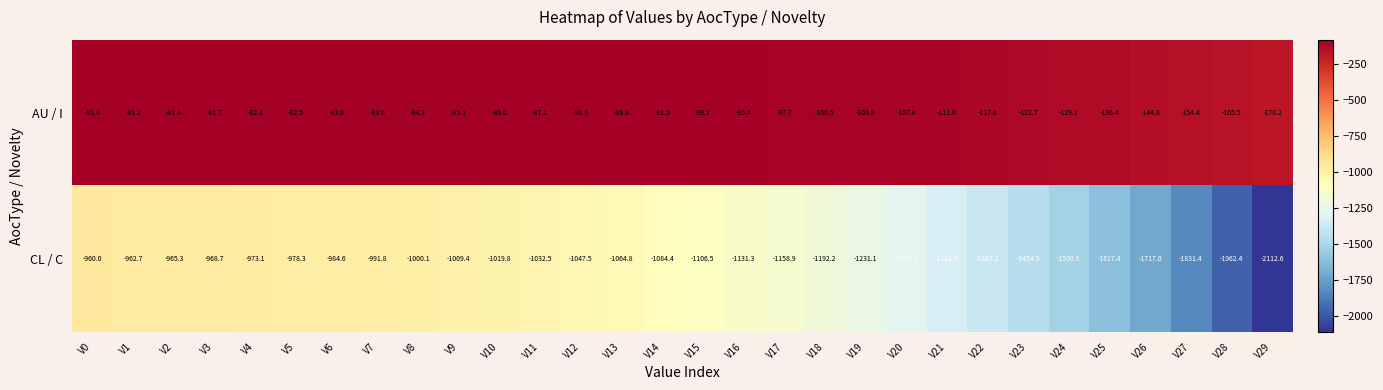

Is the value of CL / C at V15 greater than the value of AU / I at V6?

No